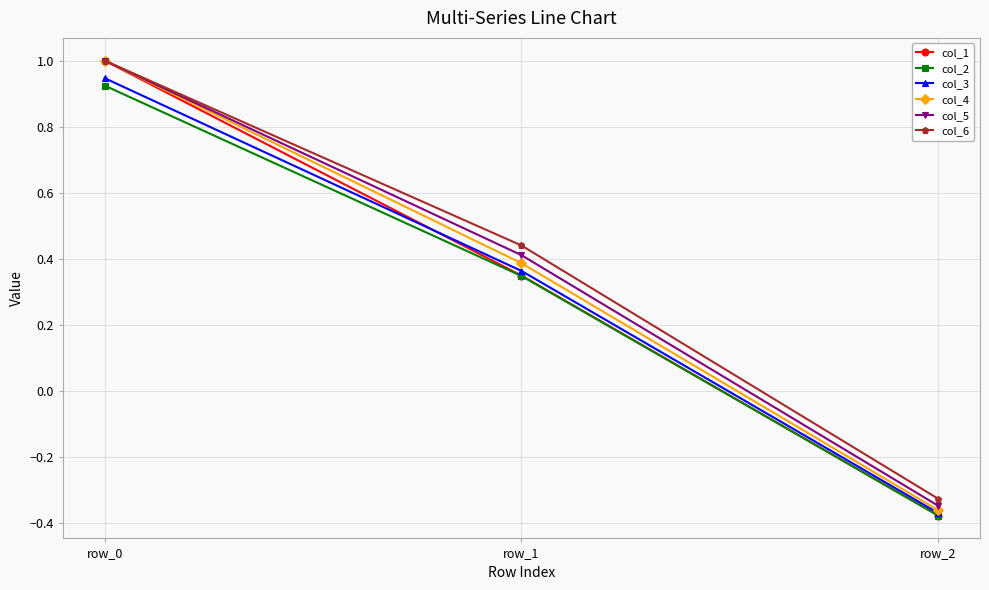

What are all the series names shown in the legend?

col_1, col_2, col_3, col_4, col_5, col_6